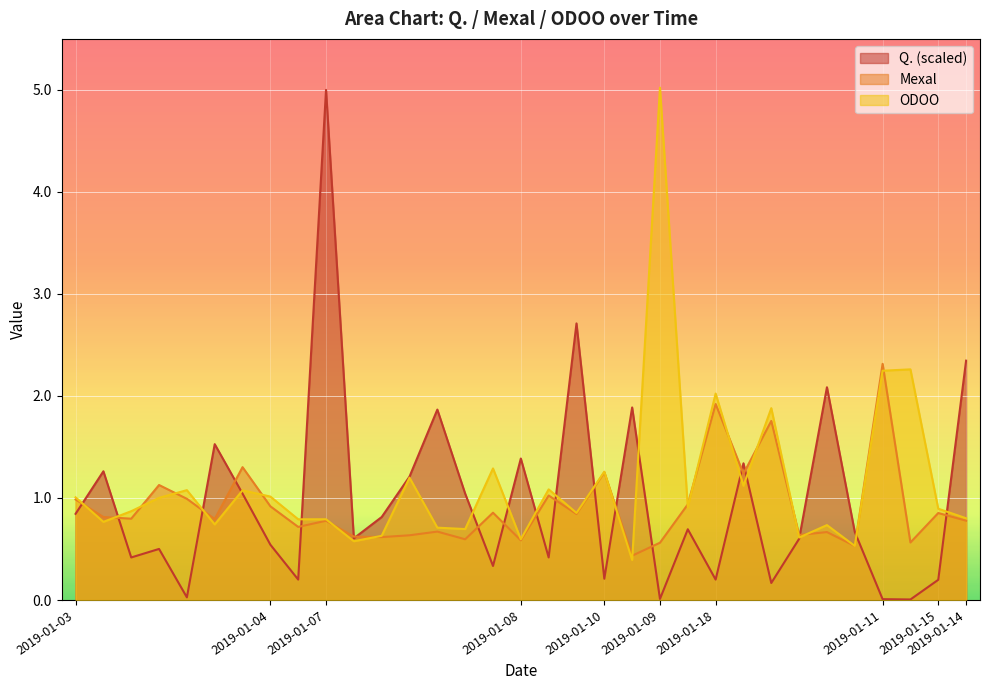

What is the value of the ODOO point at the 9th from the left?

0.7